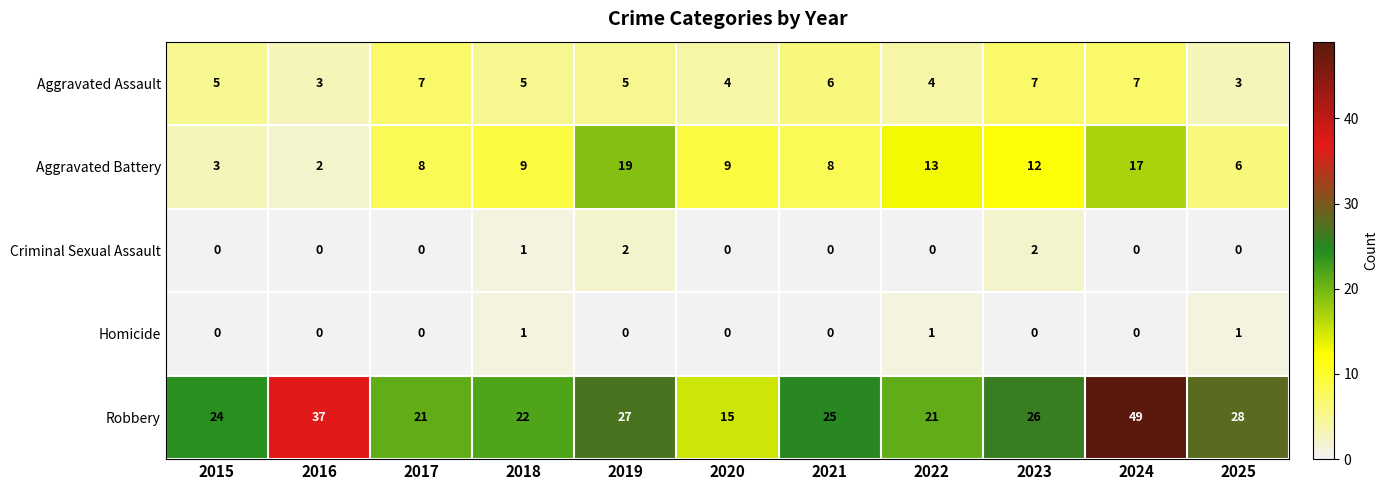

What is the maximum value shown in the chart?

49